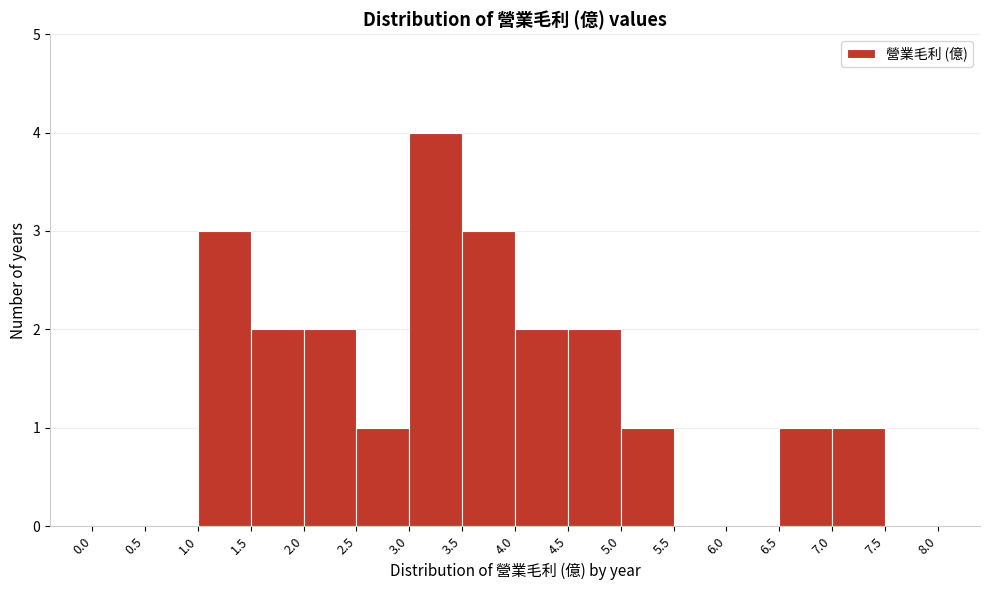

Reading left to right, list every bar in this chart as the range it spans on the x-axis followed by its height. The values are not printed on the chart, so give them approximately, as read against the axis.

0.0 to 0.5: 0
0.5 to 1.0: 0
1.0 to 1.5: 3
1.5 to 2.0: 2
2.0 to 2.5: 2
2.5 to 3.0: 1
3.0 to 3.5: 4
3.5 to 4.0: 3
4.0 to 4.5: 2
4.5 to 5.0: 2
5.0 to 5.5: 1
5.5 to 6.0: 0
6.0 to 6.5: 0
6.5 to 7.0: 1
7.0 to 7.5: 1
7.5 to 8.0: 0